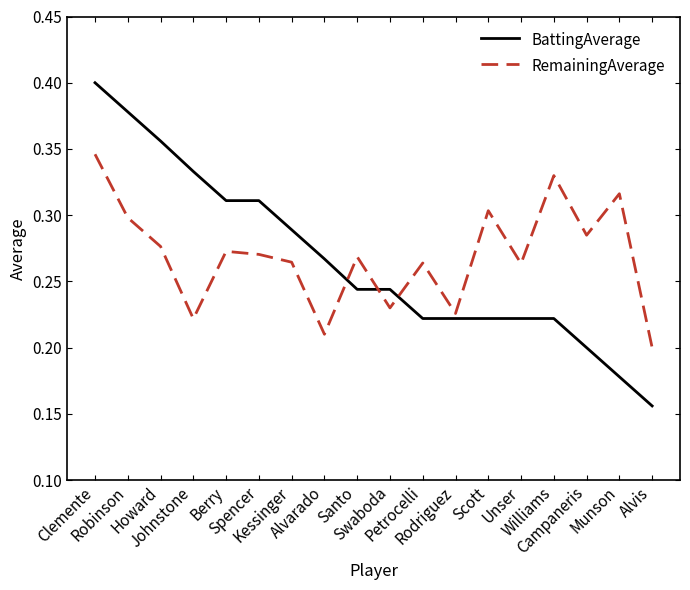

After their last crossing, which series has the higher values: RemainingAverage or BattingAverage?

RemainingAverage